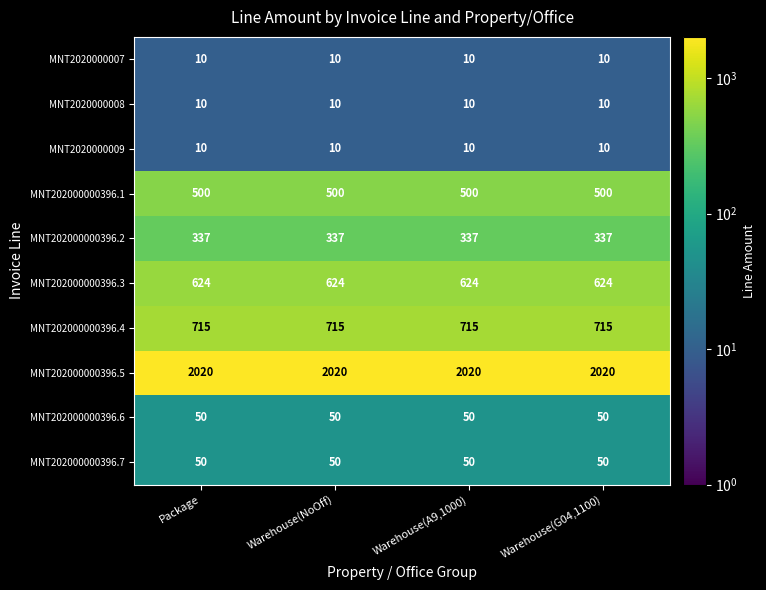

What is the difference between the highest and lowest values at Package?

2010